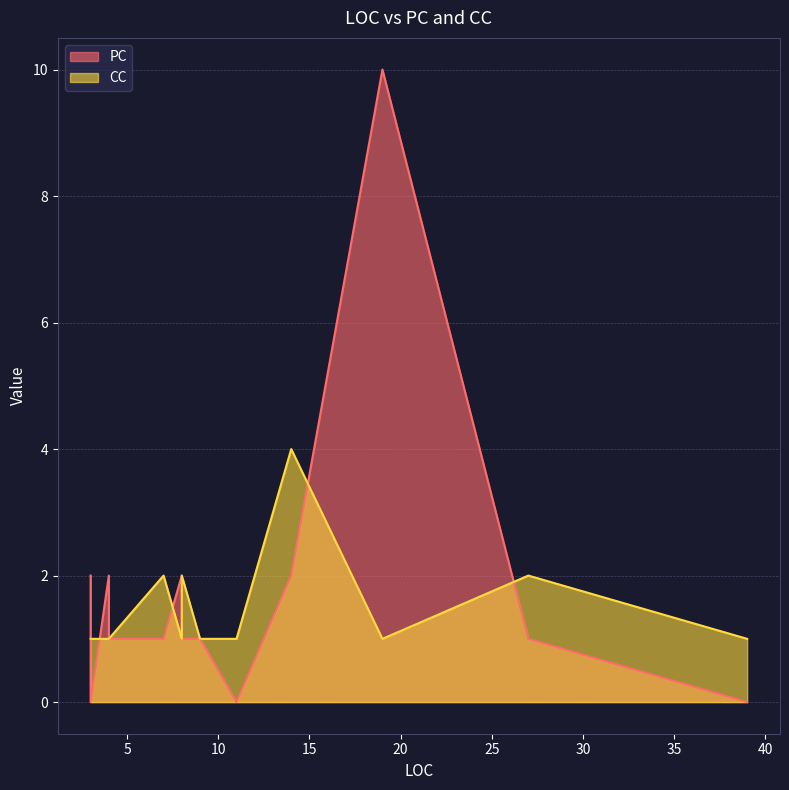

What are all the series names shown in the legend?

PC, CC